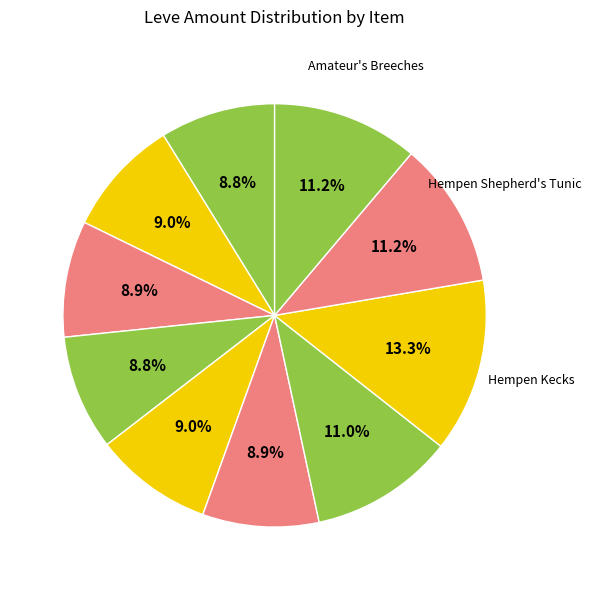

To the nearest percent, what portion does Hempen Cowl represent?

9%